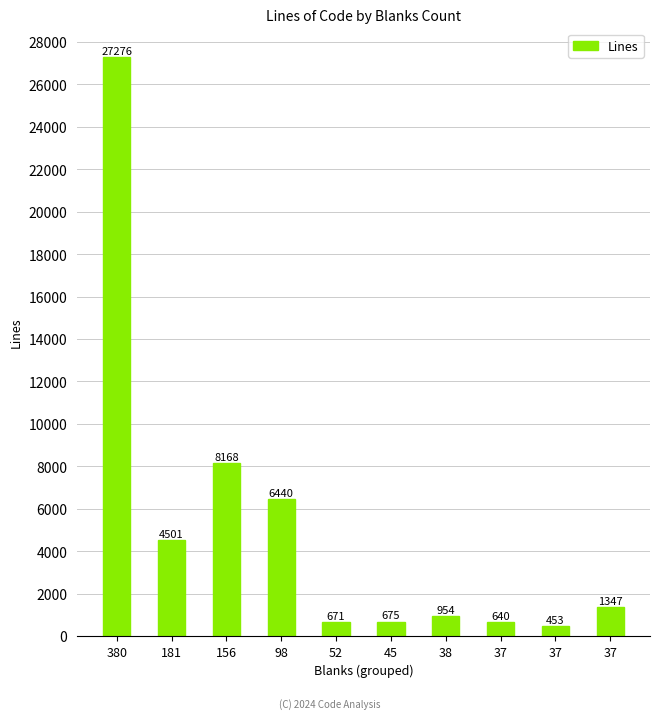

What is the value of the 1st bar from the left?

27276